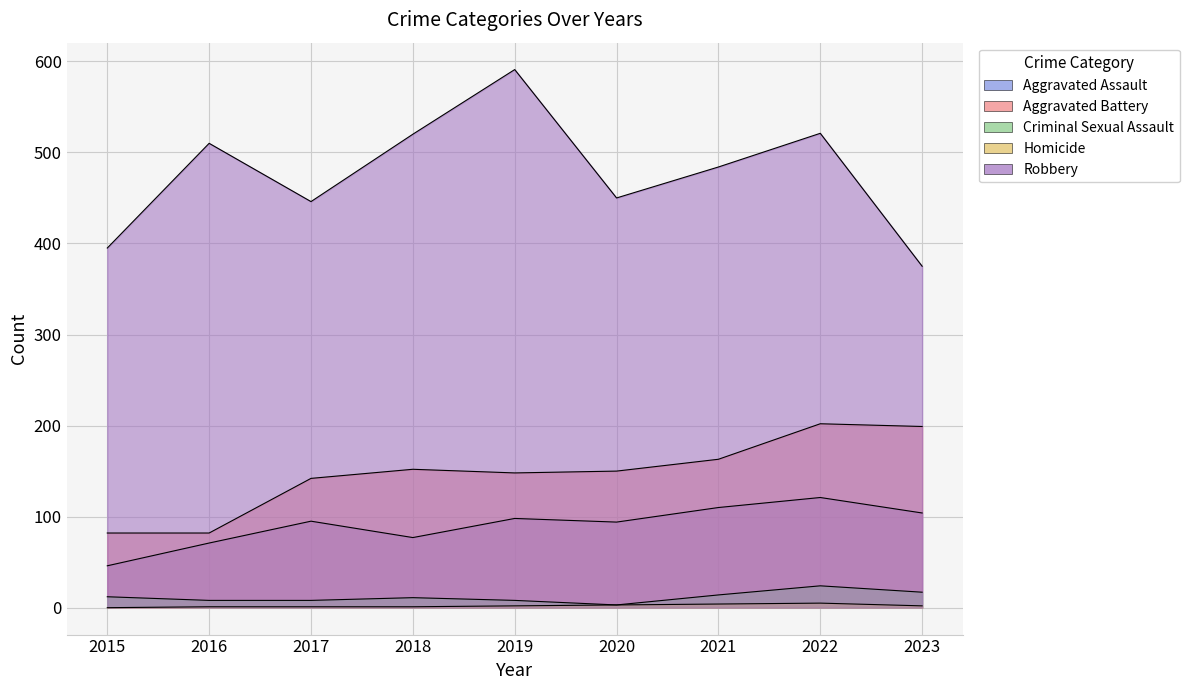

What are all the series names shown in the legend?

Aggravated Assault, Aggravated Battery, Criminal Sexual Assault, Homicide, Robbery